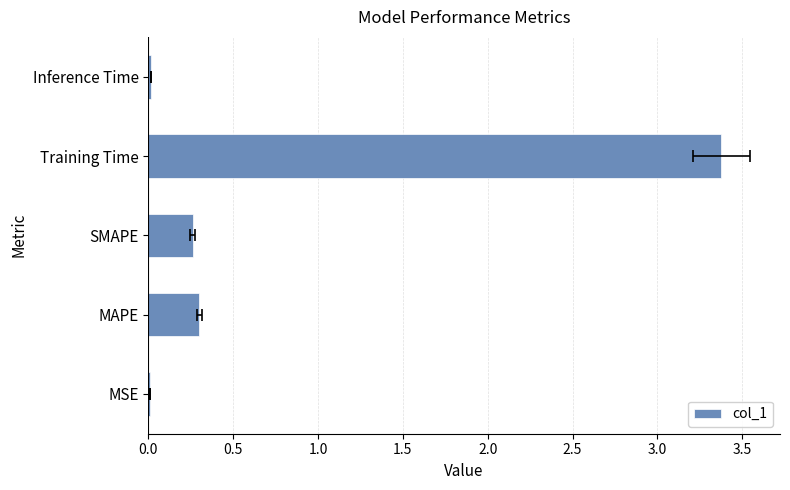

Is it true that the value at MAPE is 0.5?

False